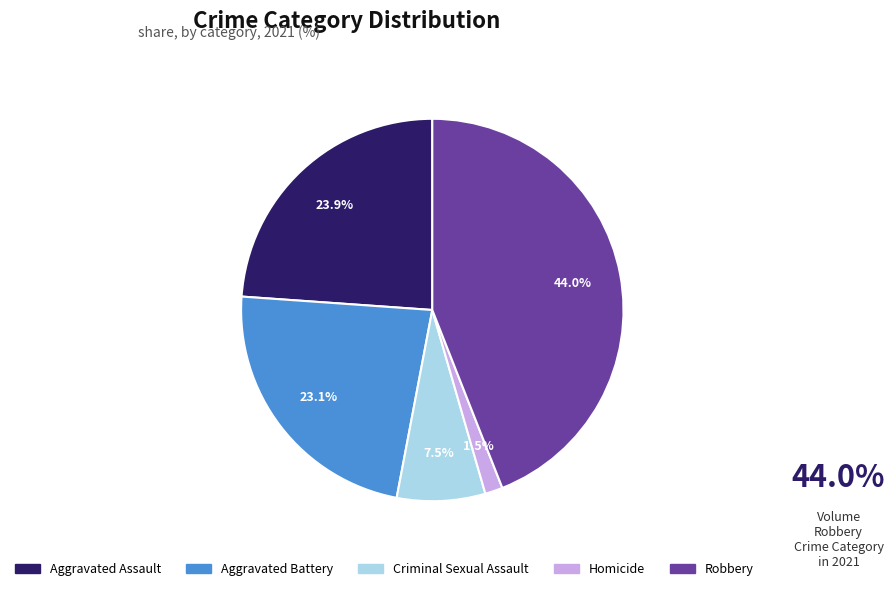

How many slices are in this pie chart?

5